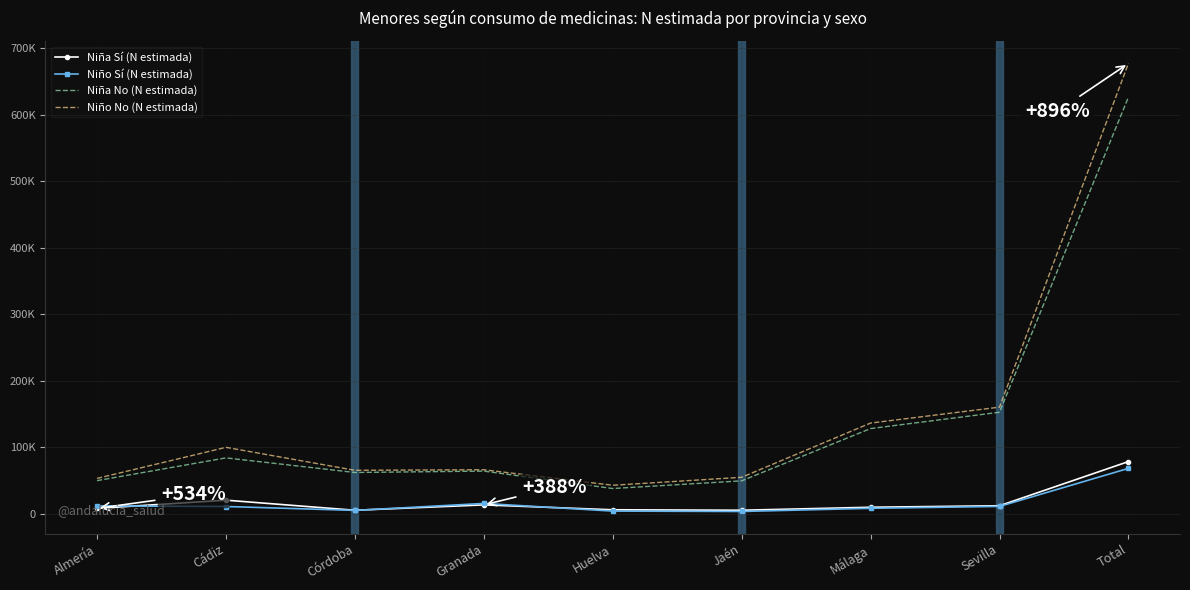

What are all the series names shown in the legend?

Niña Sí (N estimada), Niño Sí (N estimada), Niña No (N estimada), Niño No (N estimada)